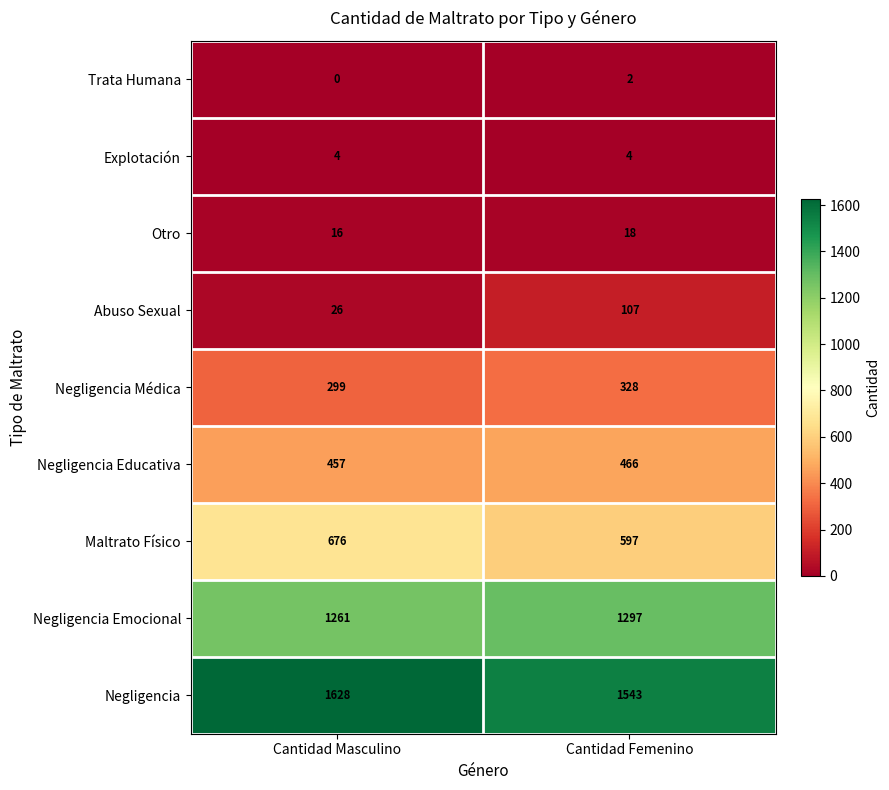

Is it true that Otro equals 30 at Cantidad Femenino?

False